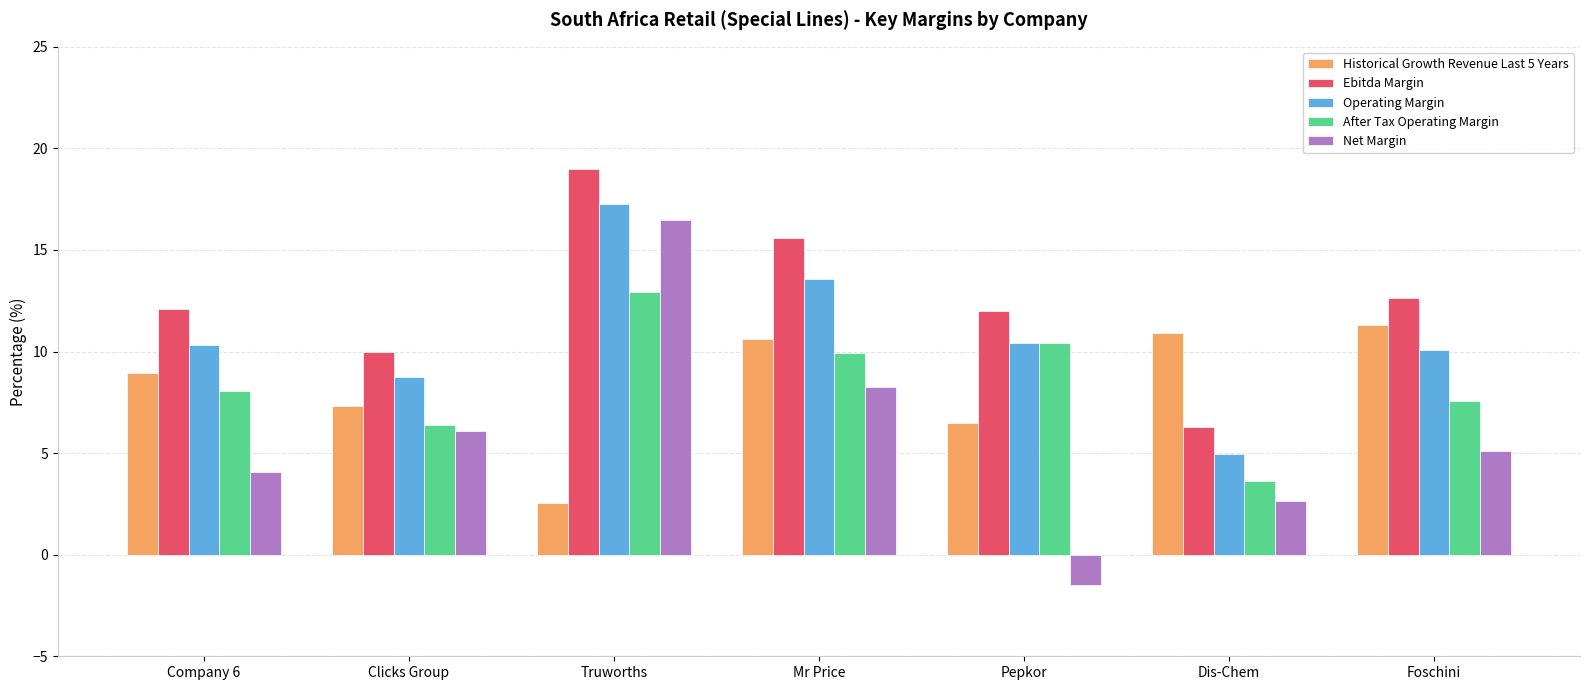

At which label does Net Margin first exceed 5?

Clicks Group